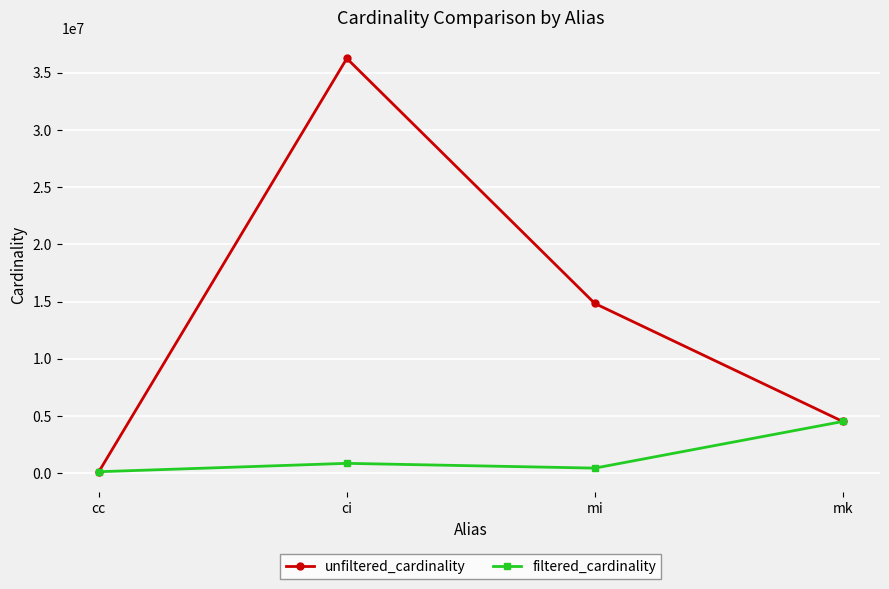

What is the difference between the unfiltered_cardinality values at cc and ci?

36109258